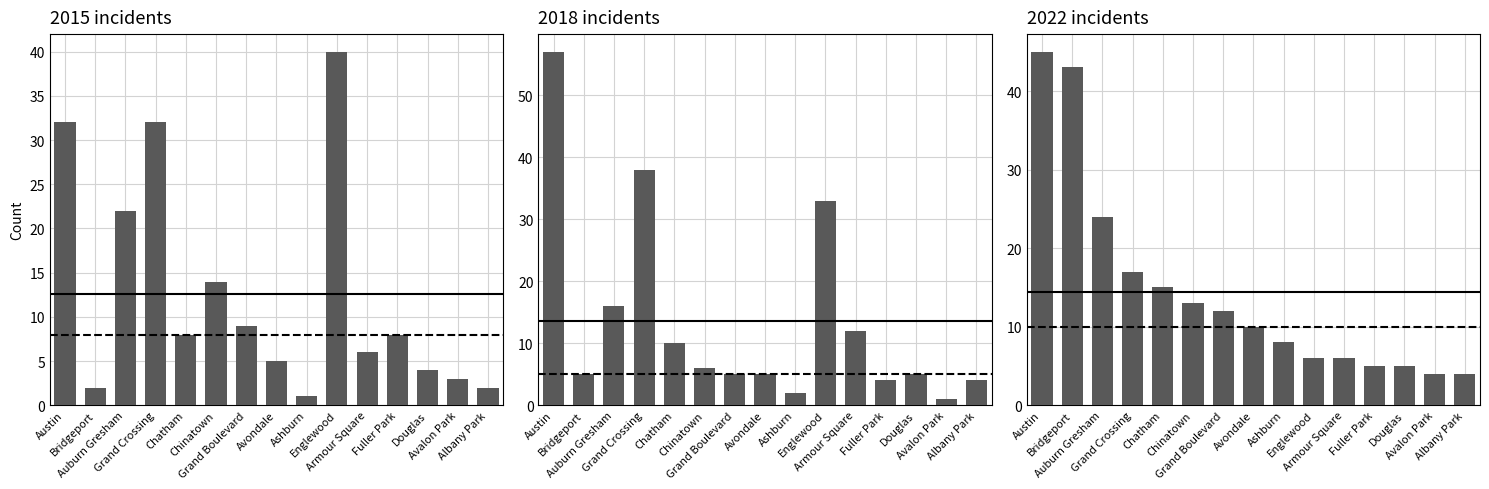

Between Armour Square and Grand Crossing, which is larger?

Grand Crossing